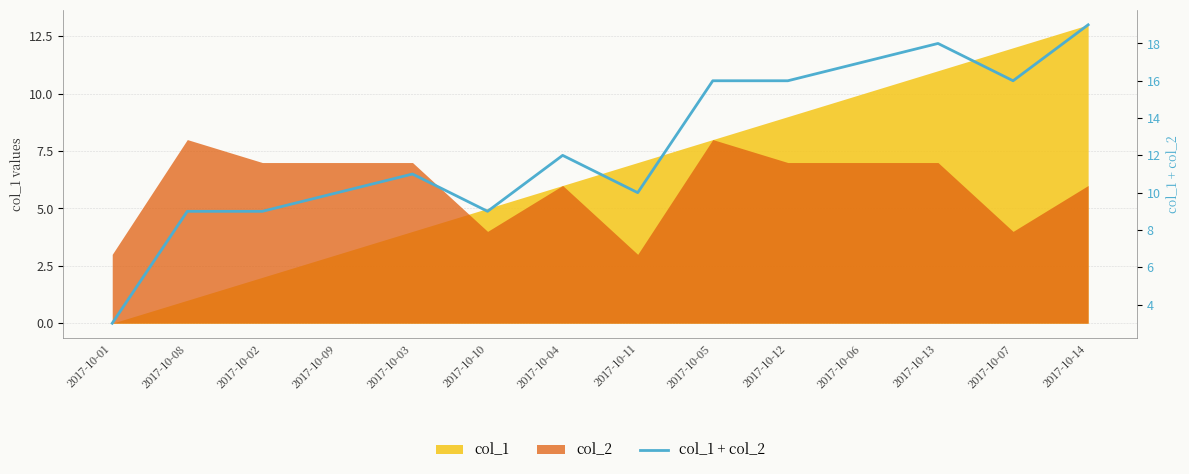

Does the chart have visible grid lines?

Yes